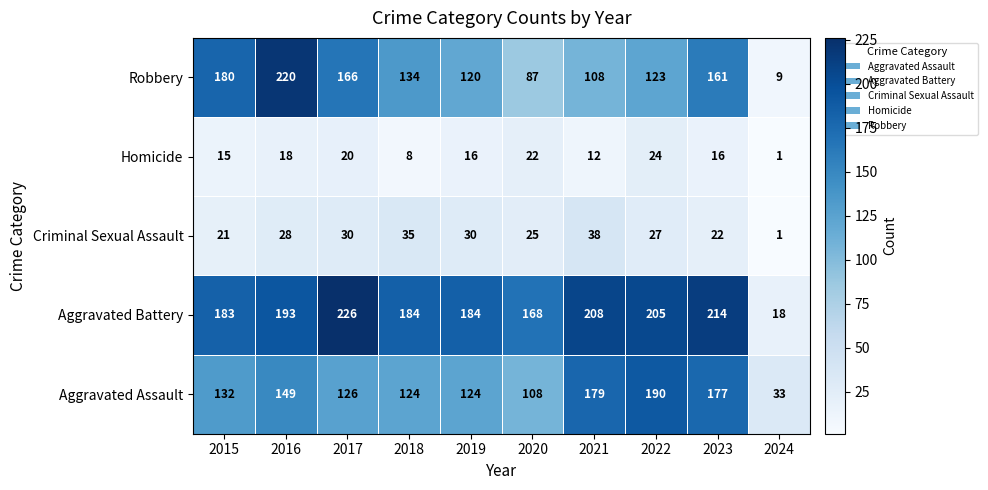

What is the average value of the Robbery series?

131